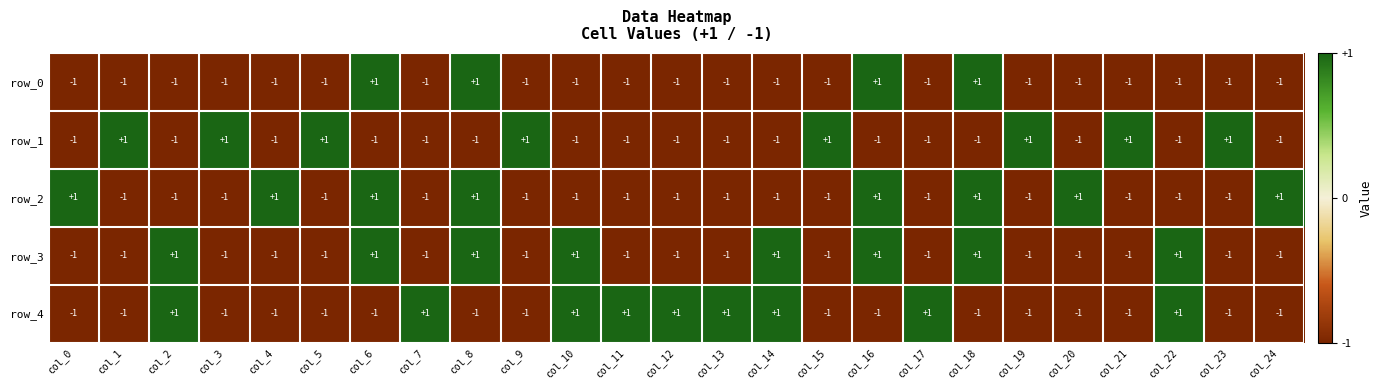

What is the sum of all row_3 values?

-9